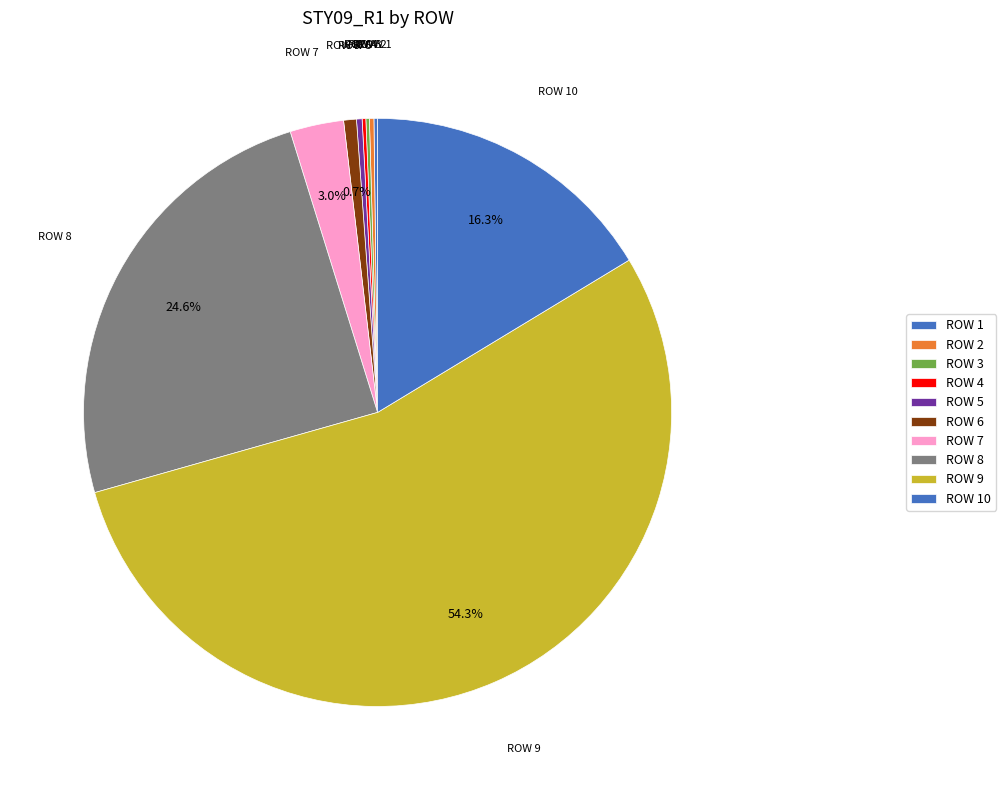

What is the change in value from ROW 2 to ROW 7?

+239220